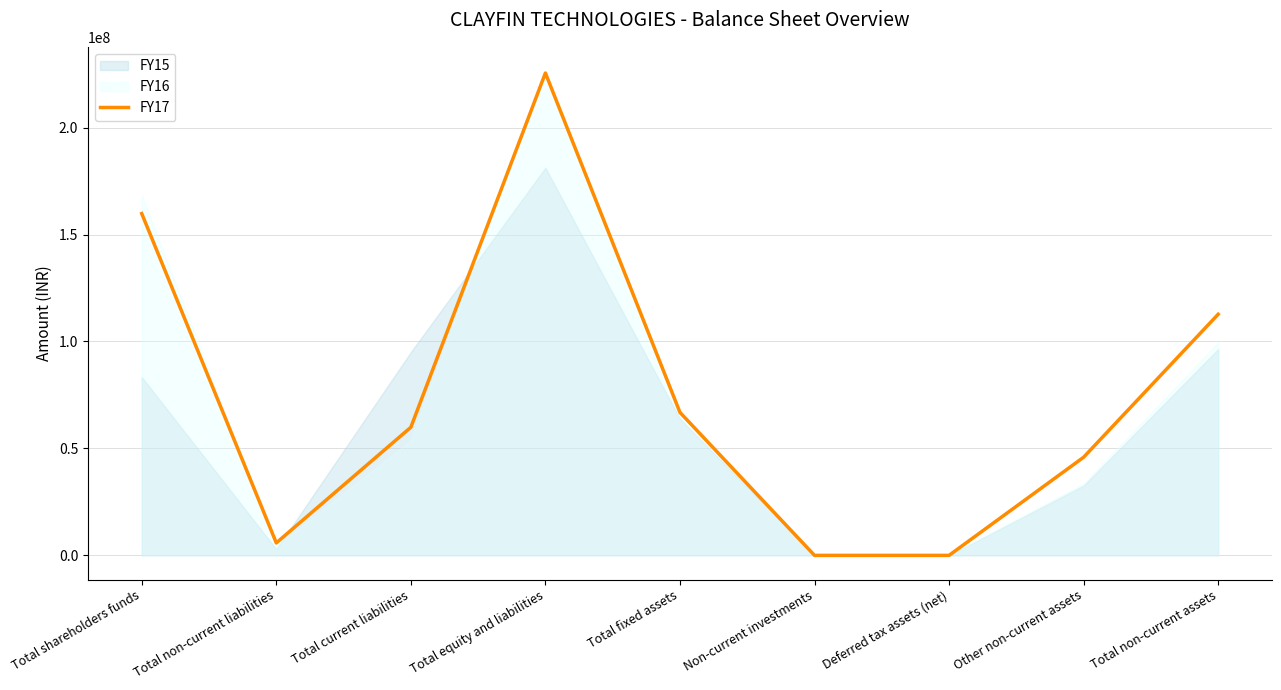

How many points are lower than both their immediate neighbors (excluding endpoints)?

1